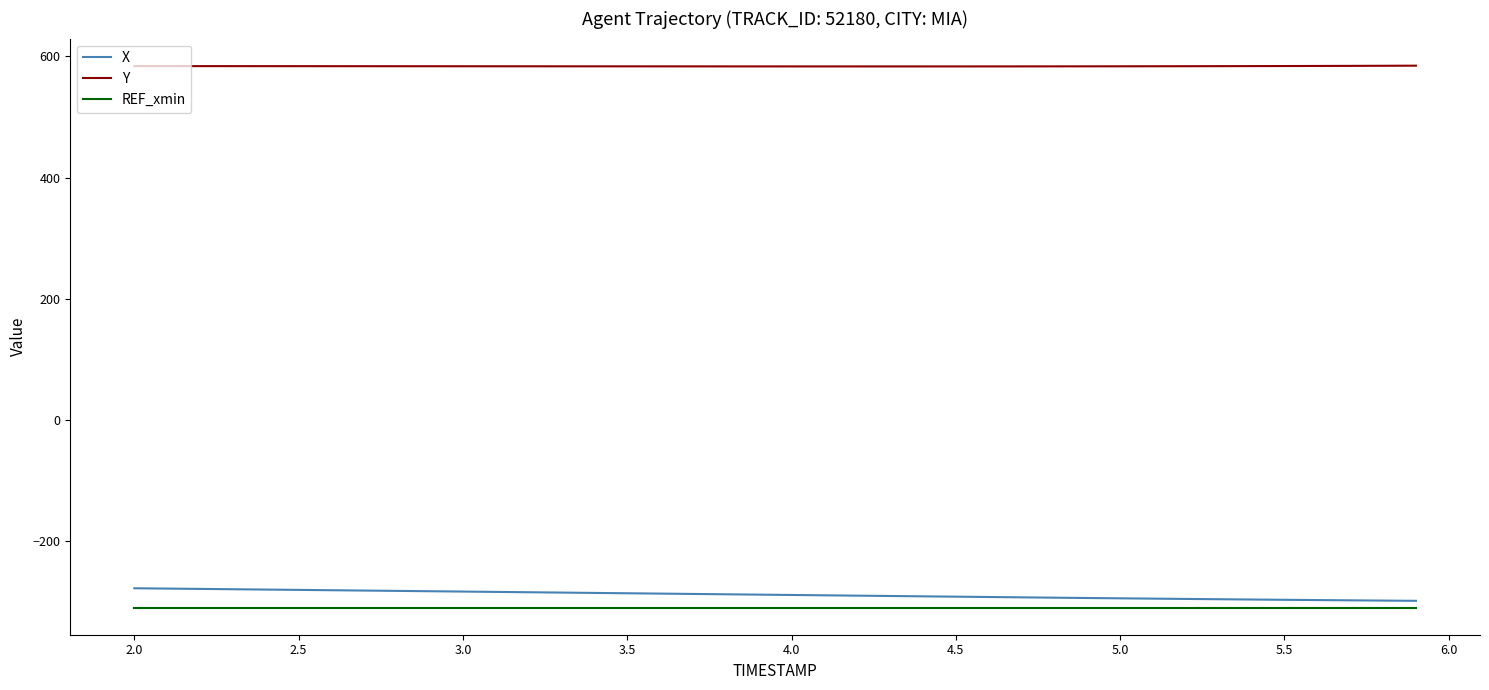

What is the minimum value shown in the chart?

-310.1